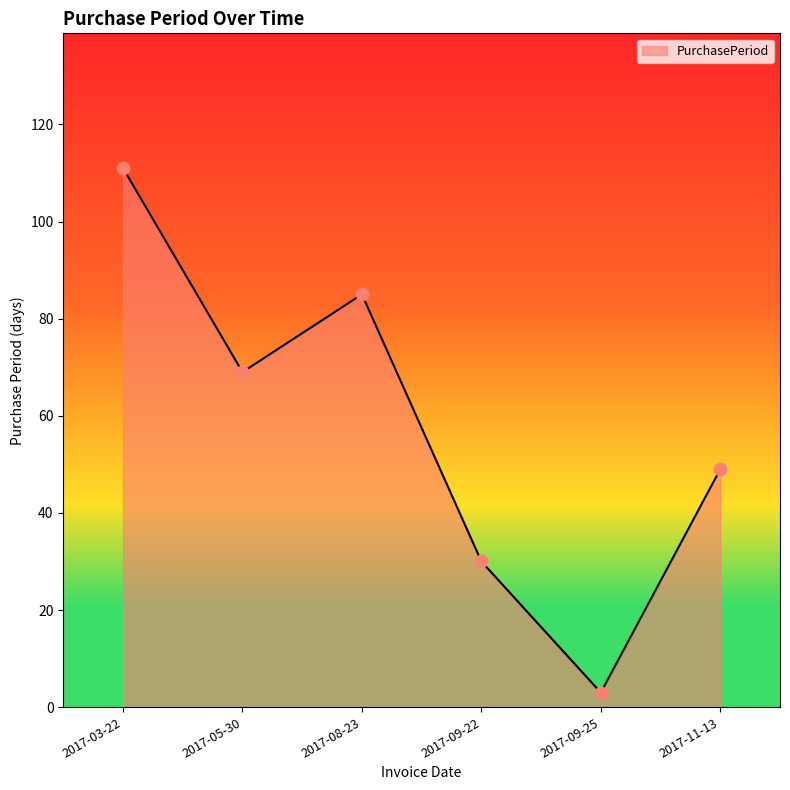

What is the change in value from 2017-08-23 to 2017-11-13?

-36